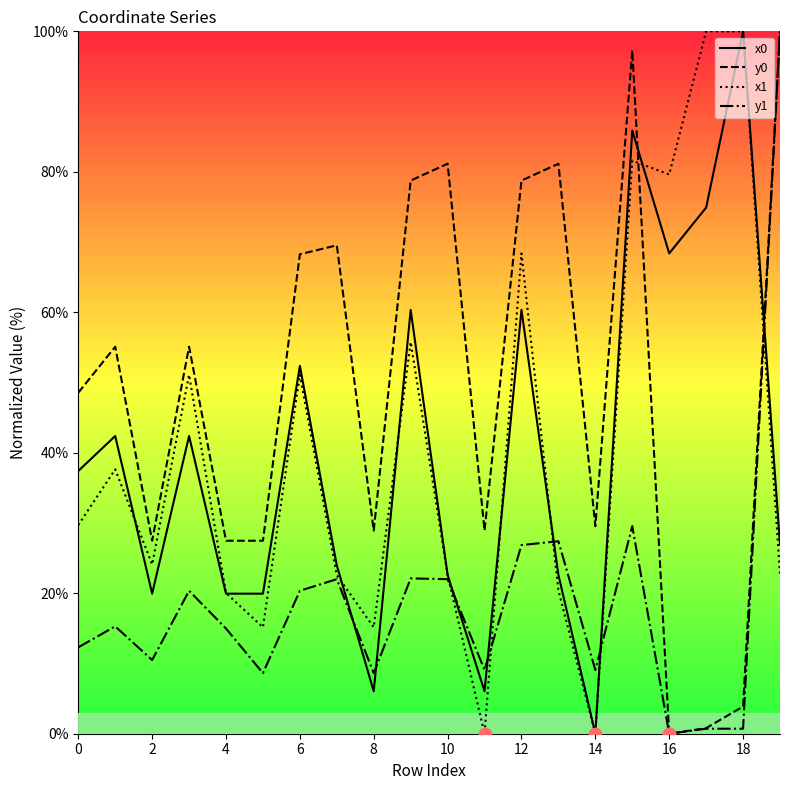

At how many categories does at least one series exceed 39?

14